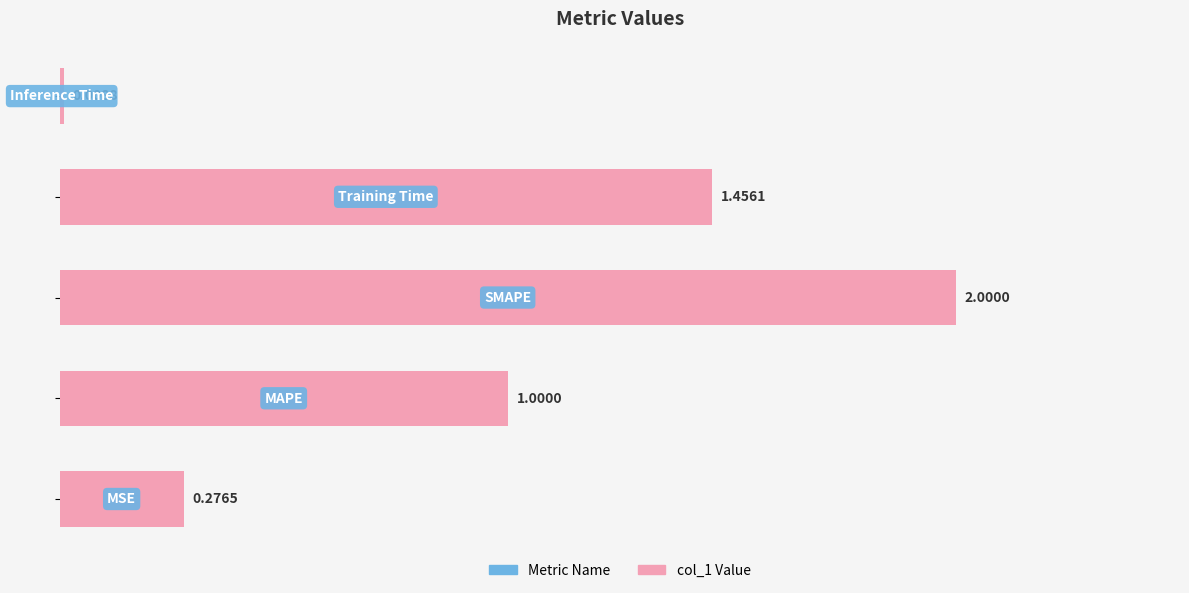

What is the maximum value shown in the chart?

2.0